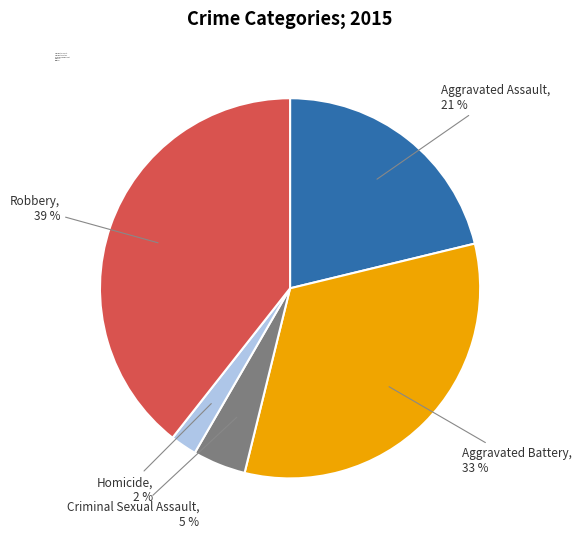

Is there a majority slice in this chart?

No